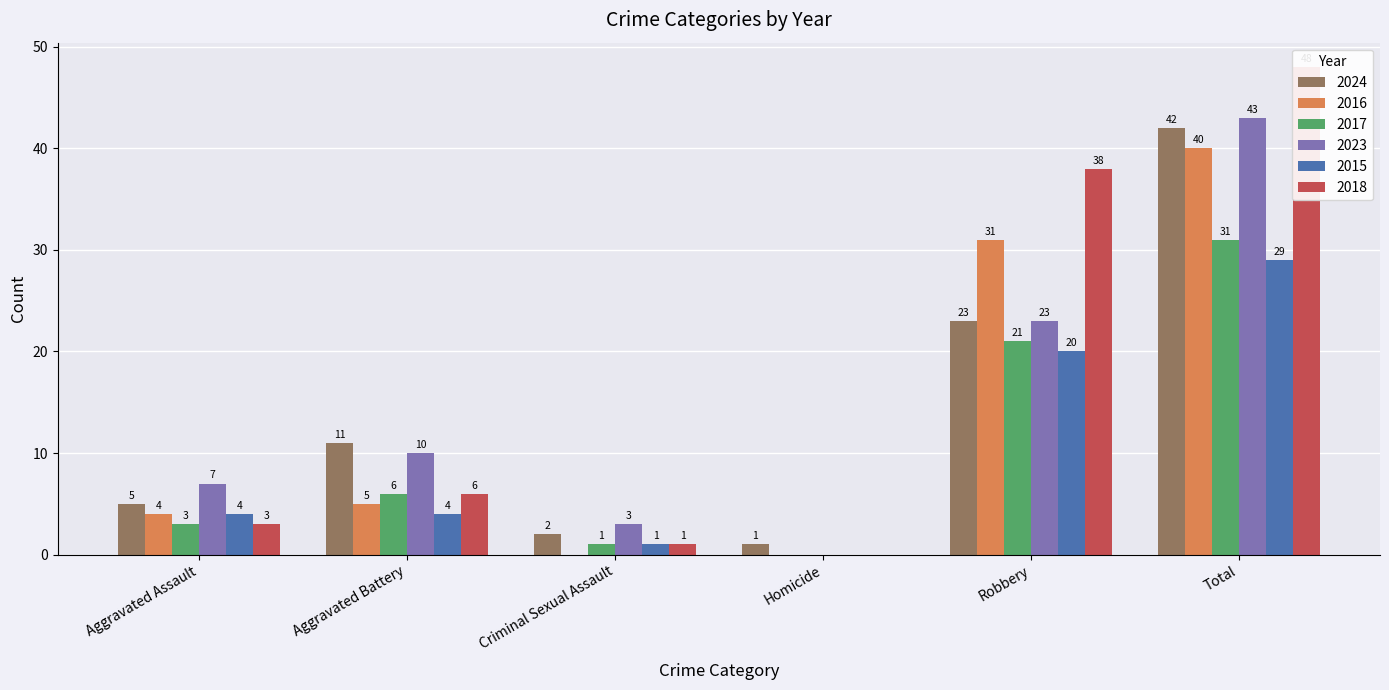

Where does the 2023 series first go above 10?

Robbery